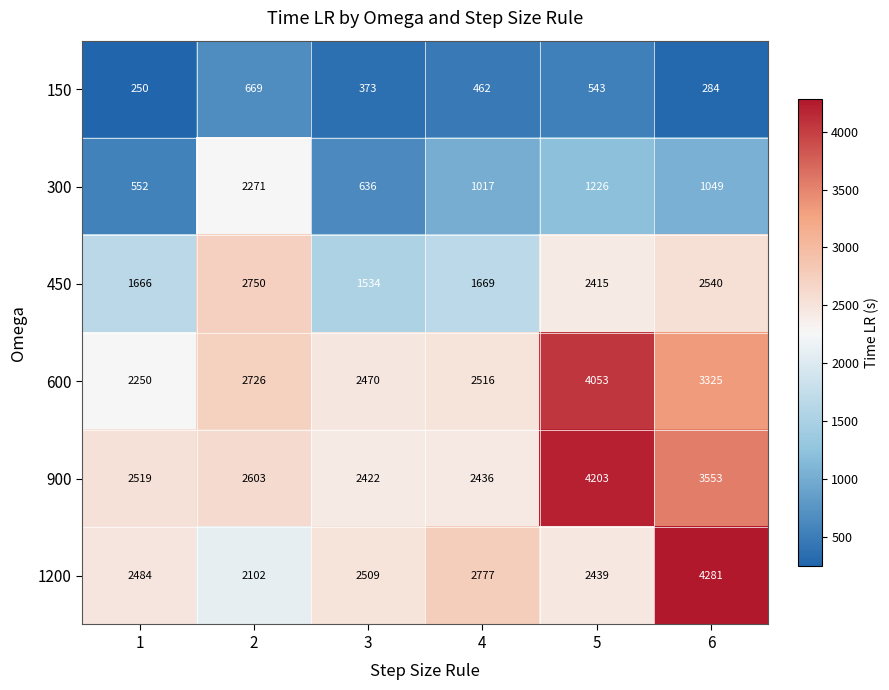

What is the difference between the maximum and second lowest values in the 150 series?

385